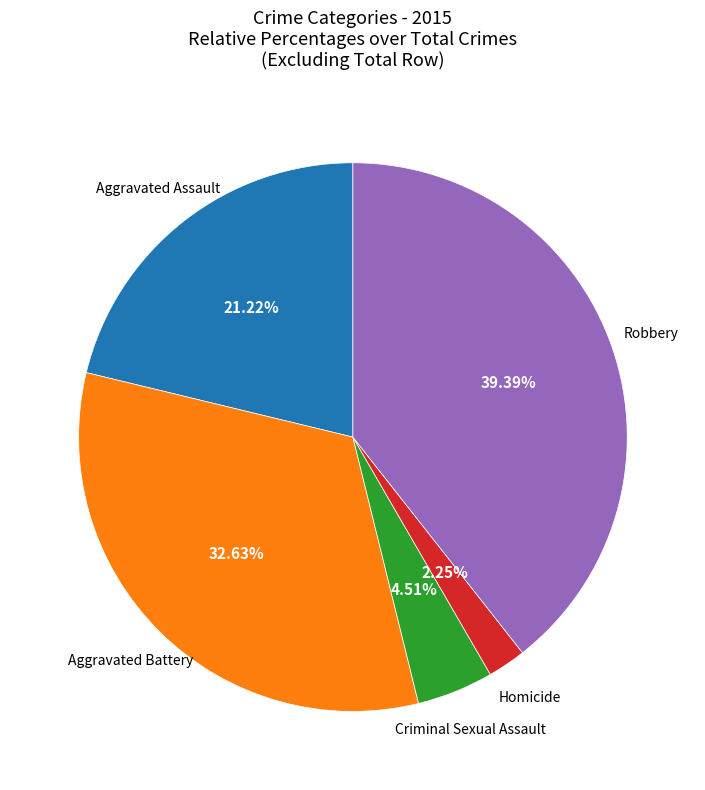

Is there any slice that represents more than half of the pie?

No